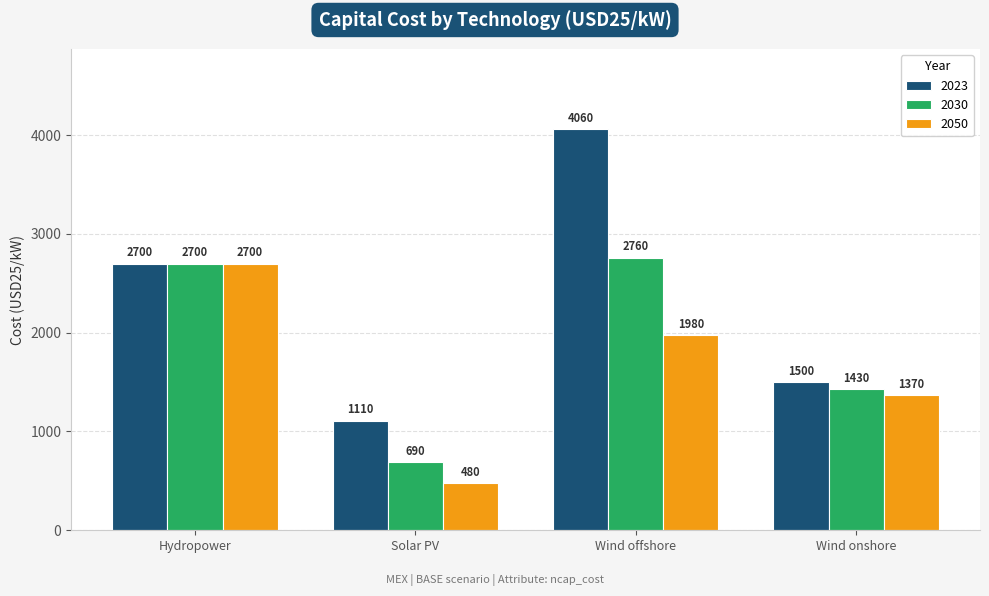

List the labels in order of 2023 value, largest first.

Wind offshore, Hydropower, Wind onshore, Solar PV